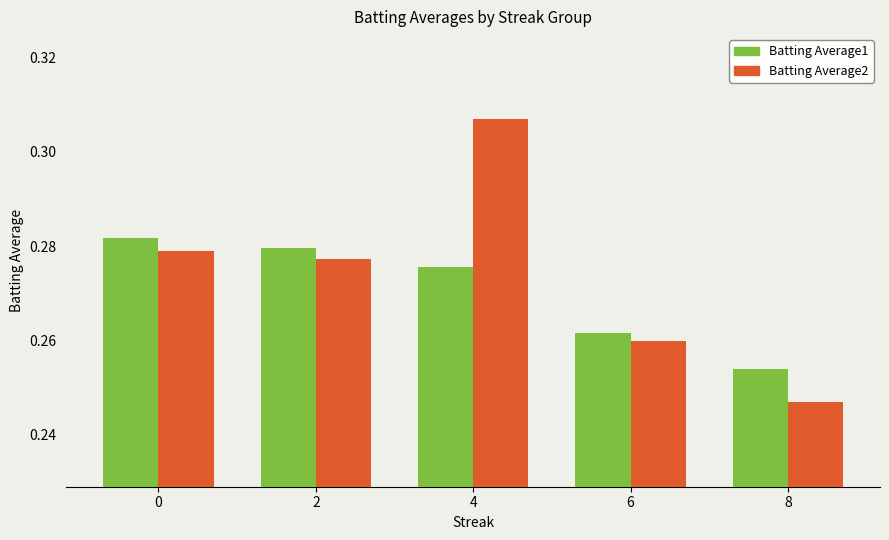

At how many categories does at least one series exceed 0?

5